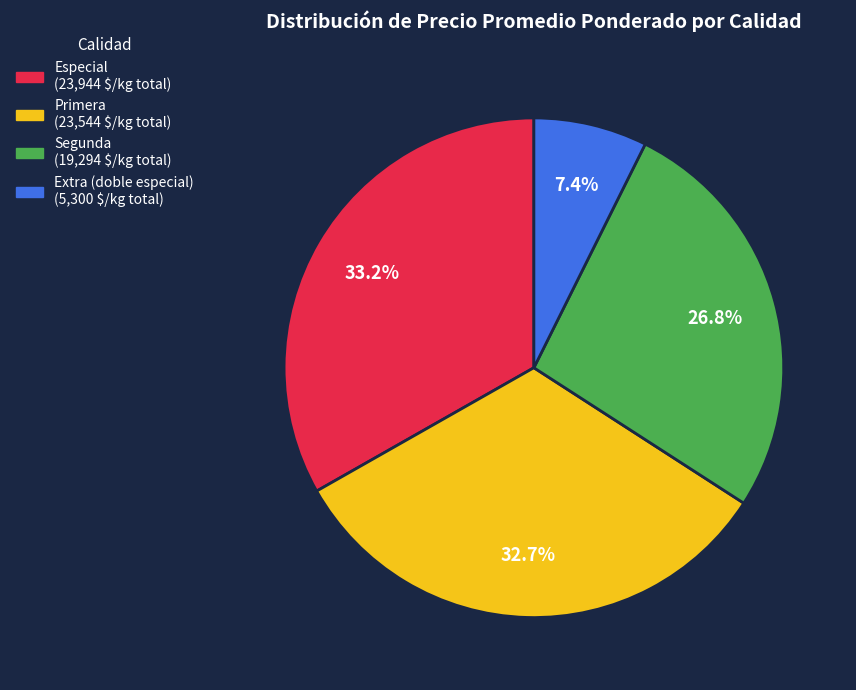

Is there a majority slice in this chart?

No